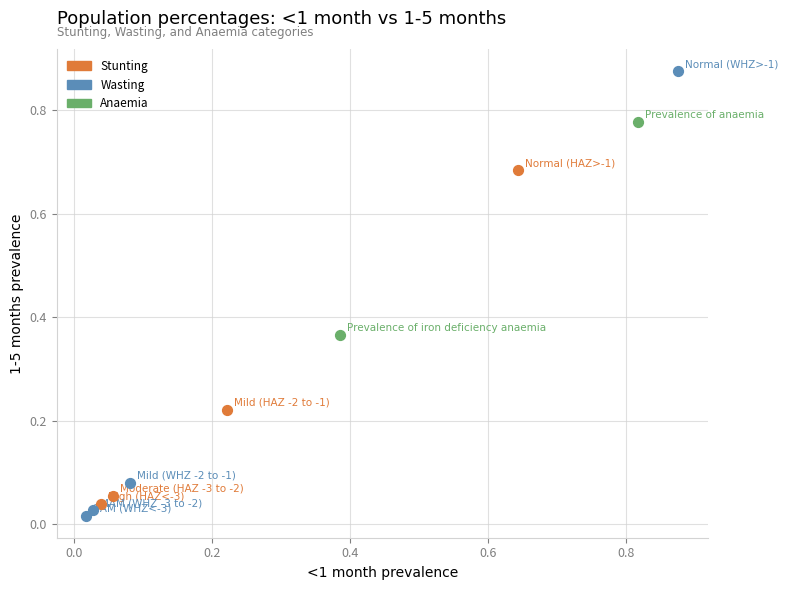

What are all the series names shown in the legend?

Stunting, Wasting, Anaemia